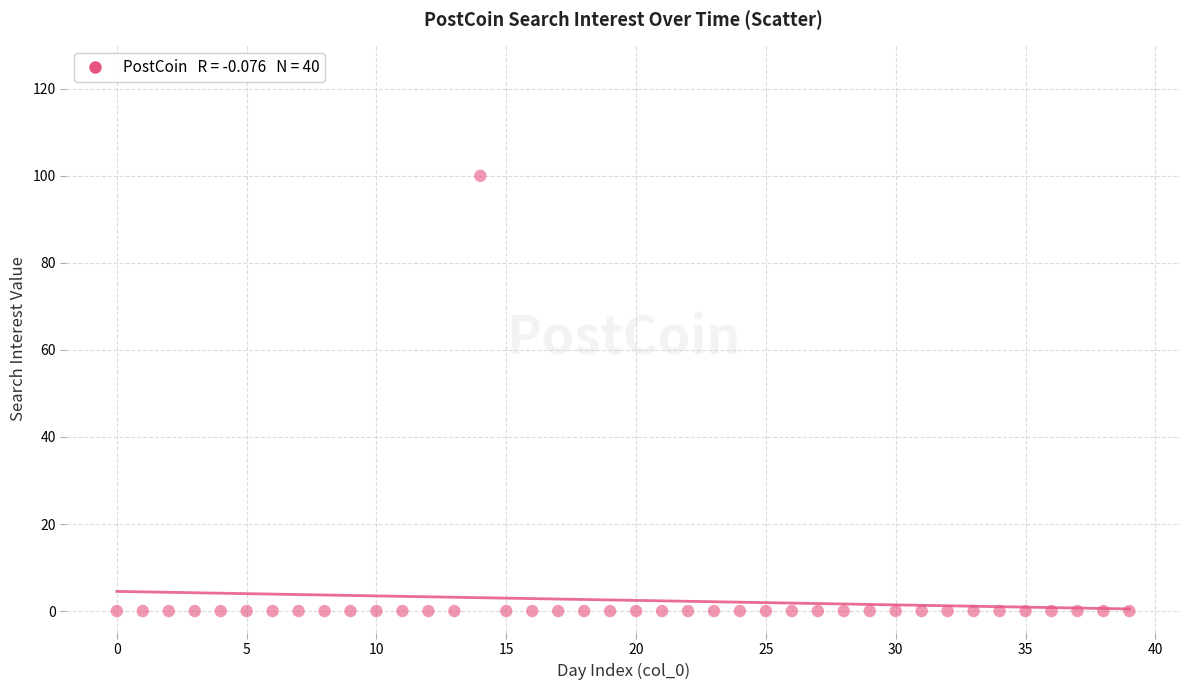

What is the range of Y values (max minus min)?

100